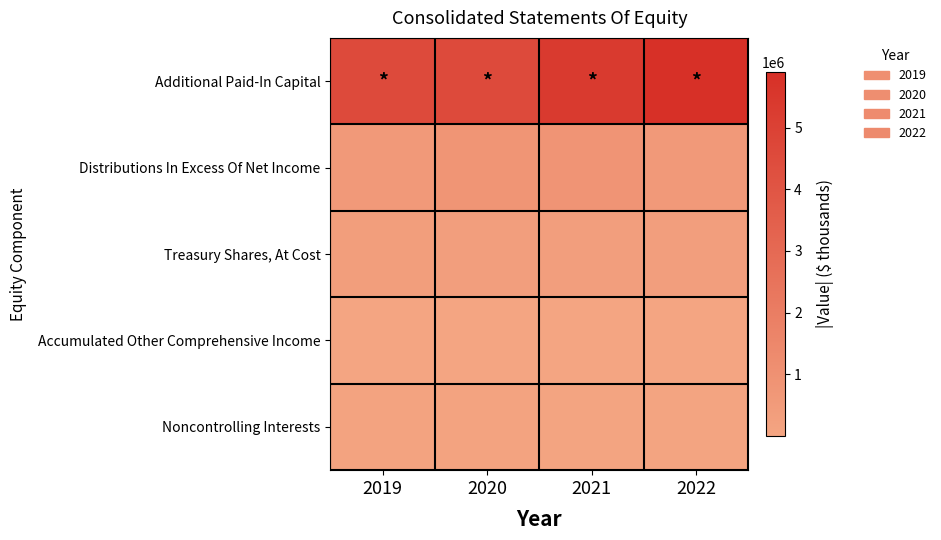

At which category is the sum across all series the highest?

2022